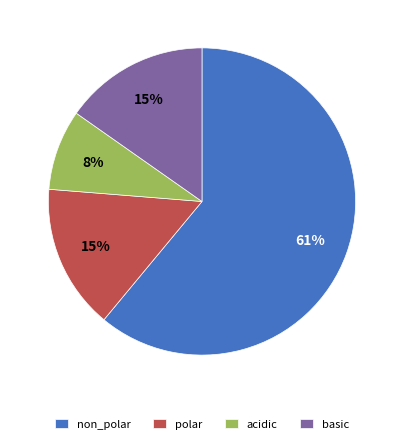

To the nearest percent, what portion does polar represent?

15%